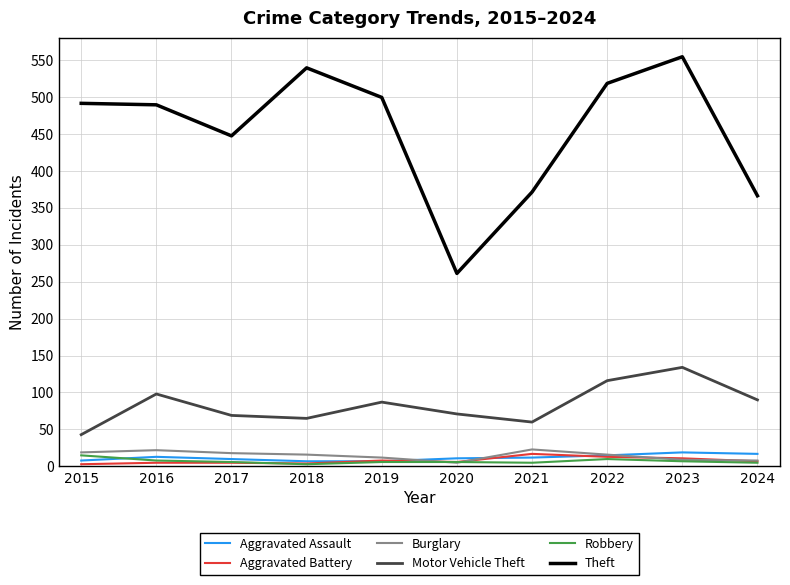

Which series has the widest spread of values?

Theft